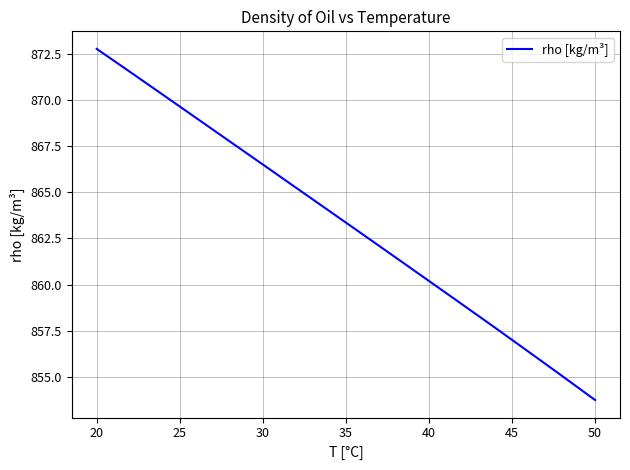

What is the greatest value displayed?

872.8